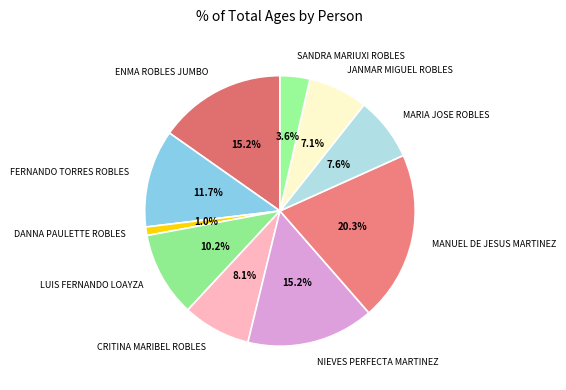

What is the ratio of the value at MARIA JOSE ROBLES to the value at CRITINA MARIBEL ROBLES?

0.9